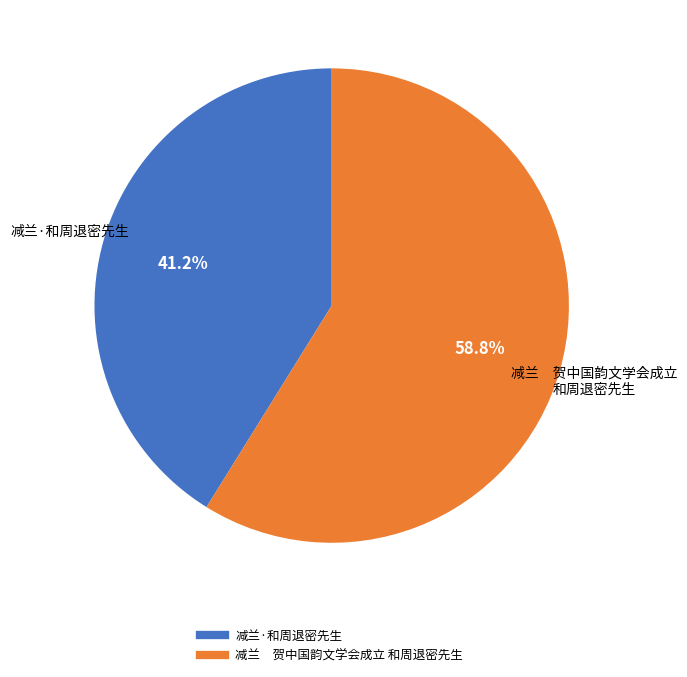

Which category accounts for the majority?

减兰 贺中国韵文学会成立 和周退密先生